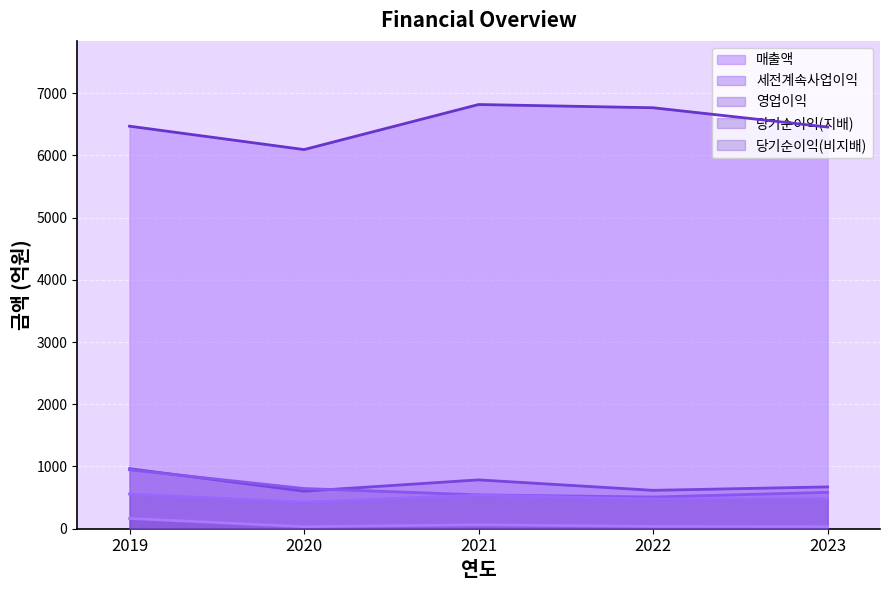

Is the value of 당기순이익(지배) at 2020 greater than the value of 영업이익 at 2023?

No